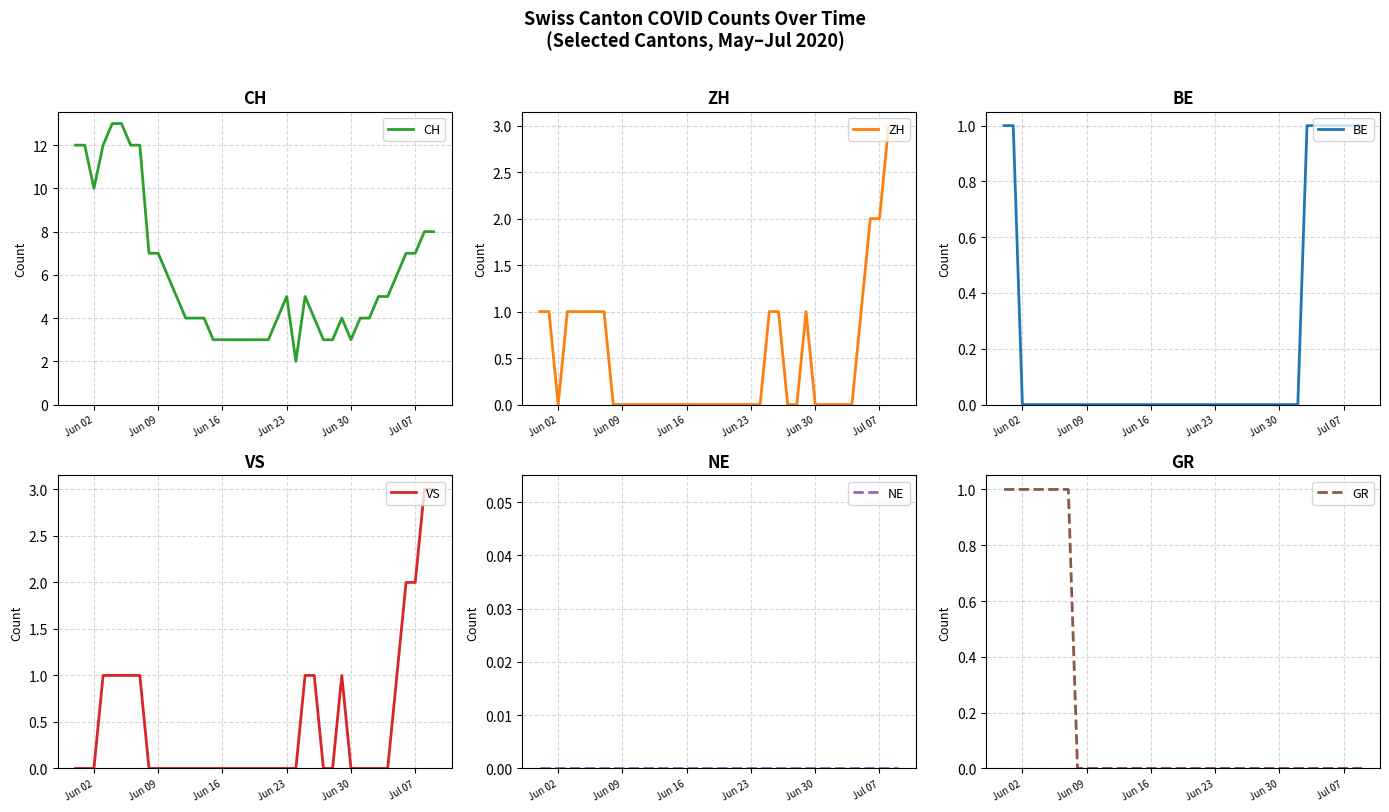

The value of CH at Jun 23 is 2. True or false?

False